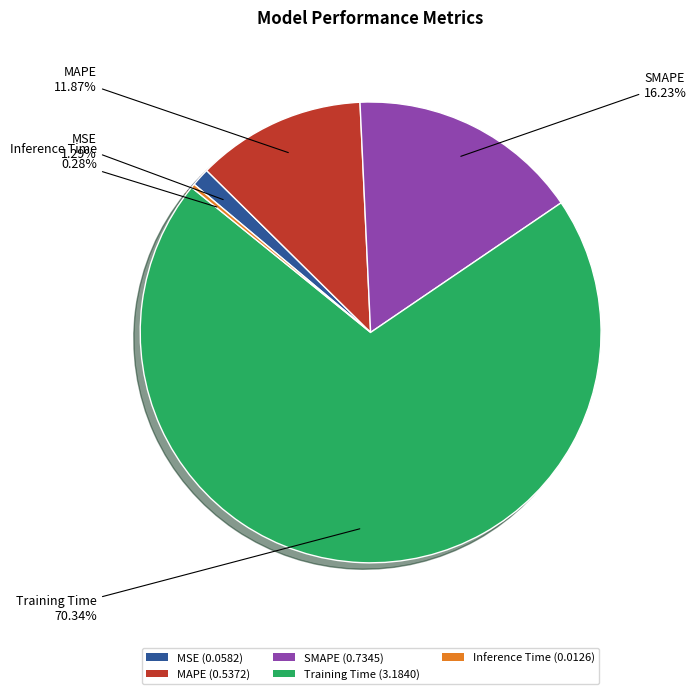

Combined, do Training Time (3.1840) and MAPE (0.5372) account for over 50%?

Yes